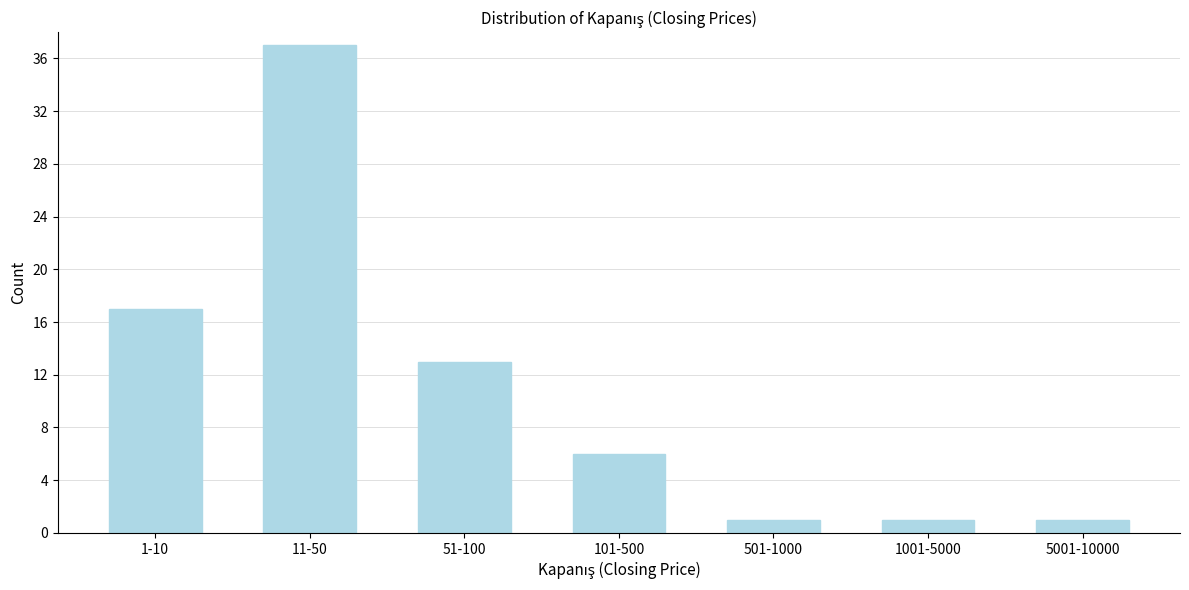

Reading left to right, extract all data points from this chart.

1-10=17	11-50=37	51-100=13	101-500=6	501-1000=1	1001-5000=1	5001-10000=1